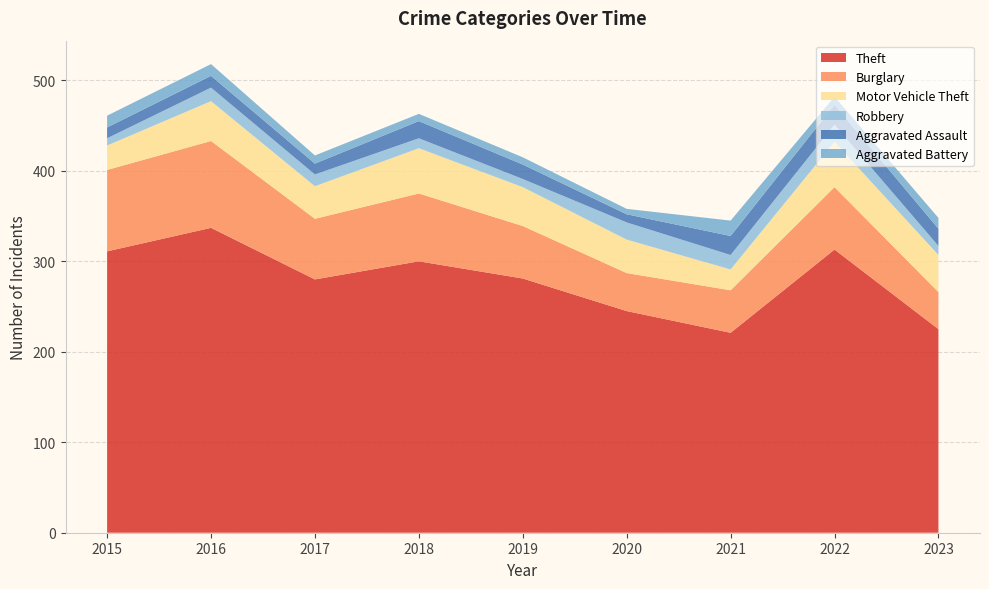

Reading left to right, extract all data points from this chart.

Theft: 311	337	280	300	281	245	221	313	225
Burglary: 90	96	67	75	58	42	47	69	41
Motor Vehicle Theft: 27	44	36	50	43	37	23	50	41
Robbery: 8	15	13	11	9	19	16	19	10
Aggravated Assault: 12	13	12	19	16	9	21	22	19
Aggravated Battery: 13	13	9	8	8	6	17	9	12